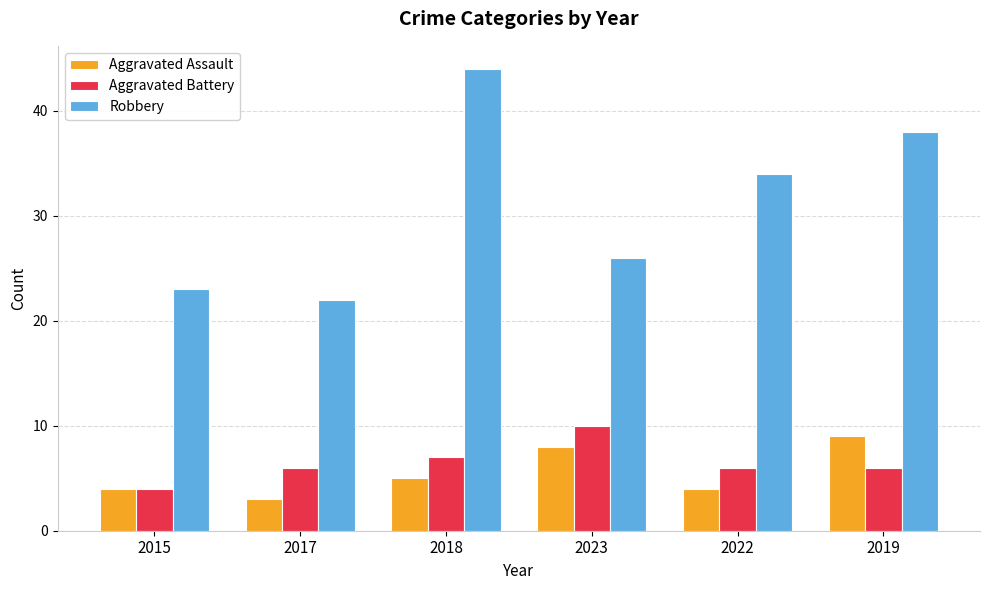

What is the lowest value of the Aggravated Assault series?

3